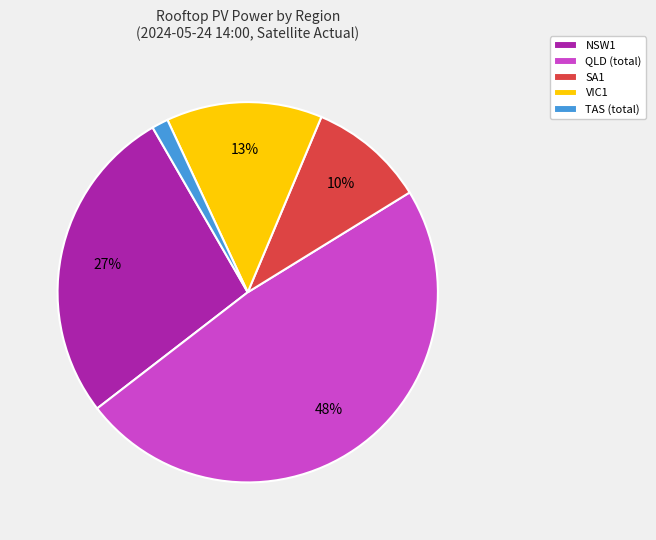

Is there a majority slice in this chart?

No